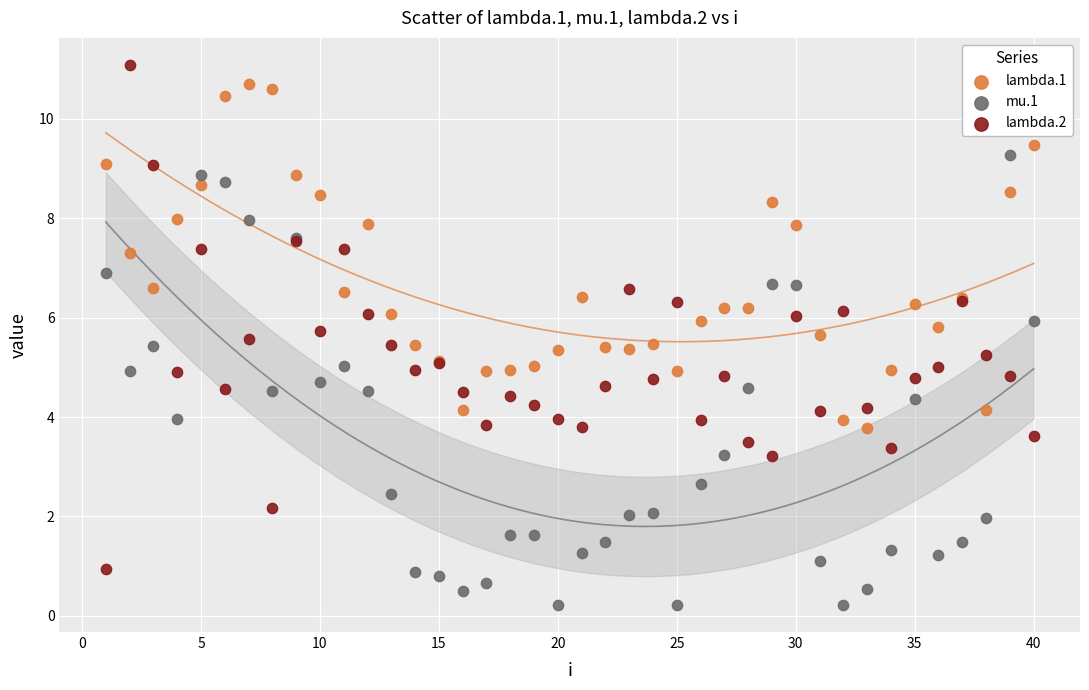

What are all the series names shown in the legend?

lambda.1, mu.1, lambda.2